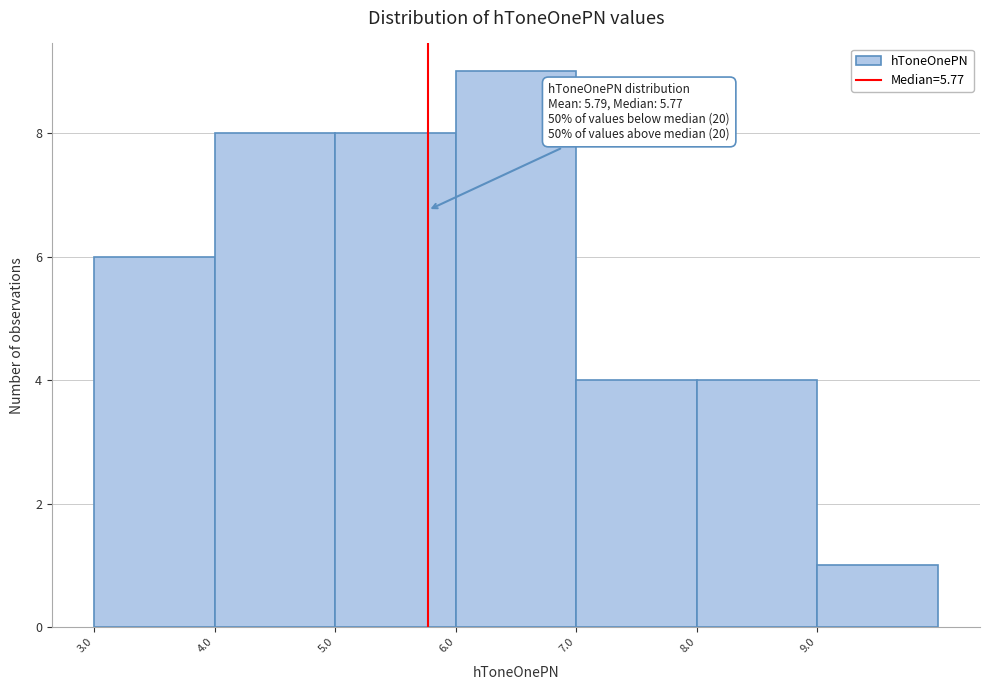

Which range on the x-axis has the tallest bar?

6 to 7